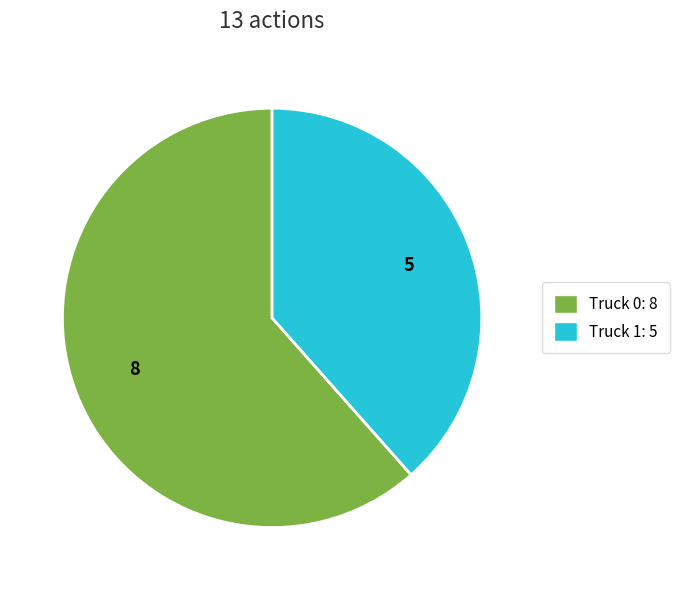

Approximately how many times larger is the value at Truck 0 compared to Truck 1?

1.6